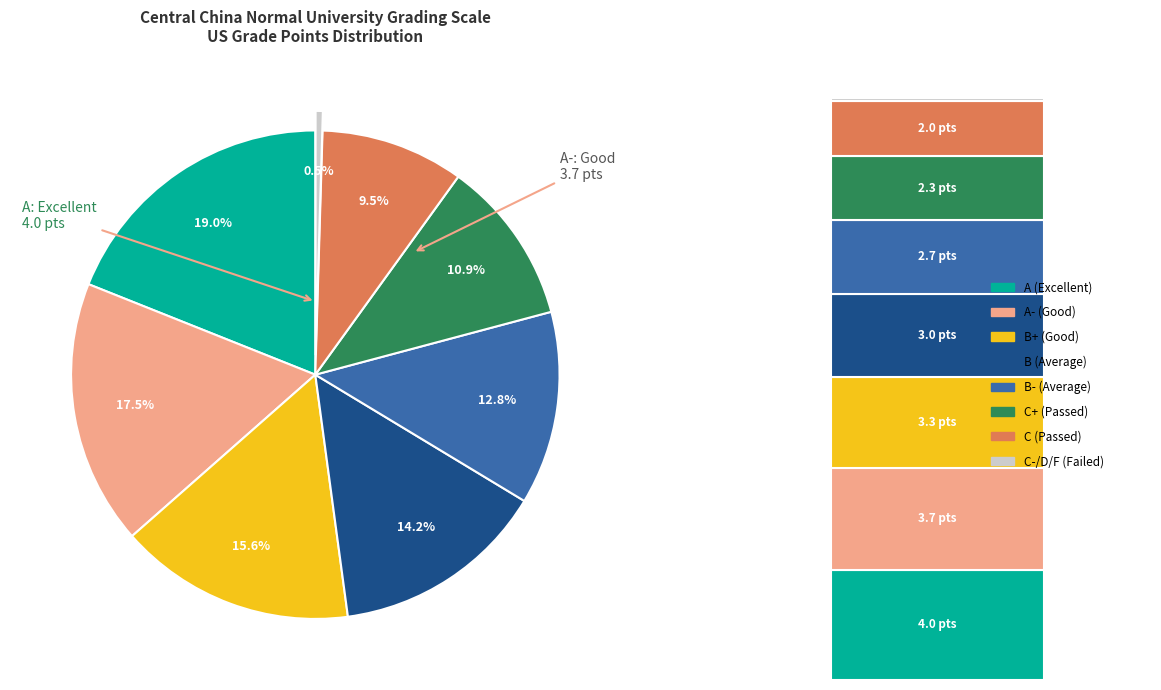

What portion of the pie excludes B- (Average)?

87.1%